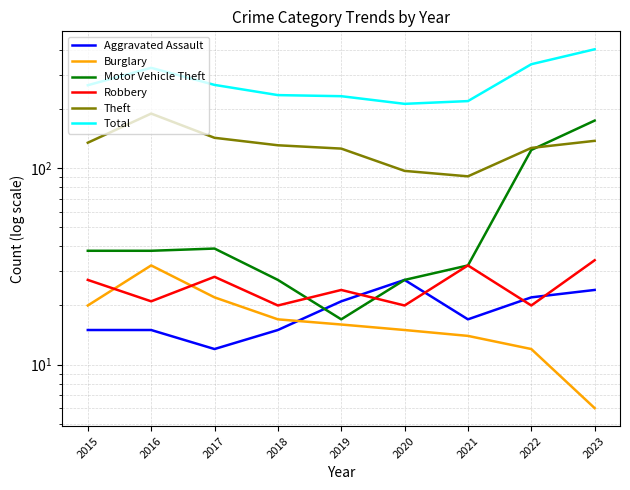

What is the sum of all Aggravated Assault values?

168